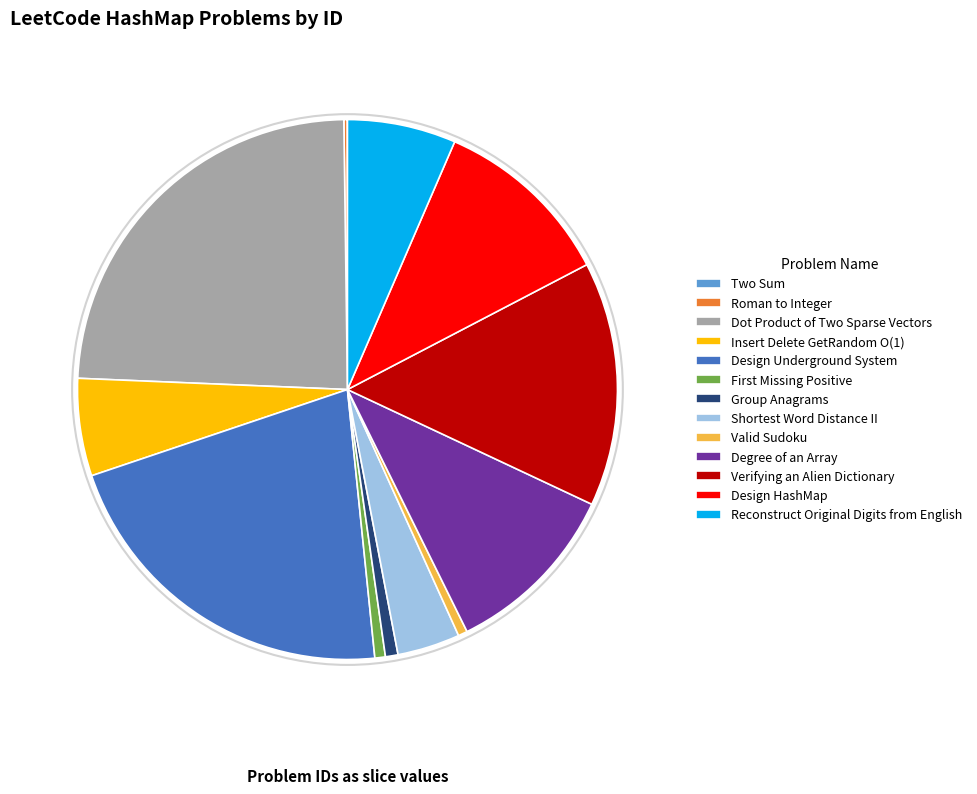

Is it true that Dot Product of Two Sparse Vectors is 24% of the pie?

True